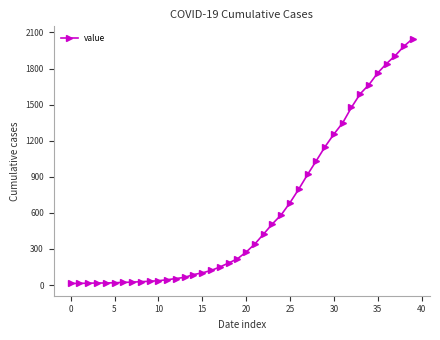

What is the maximum value shown in the chart?

2049